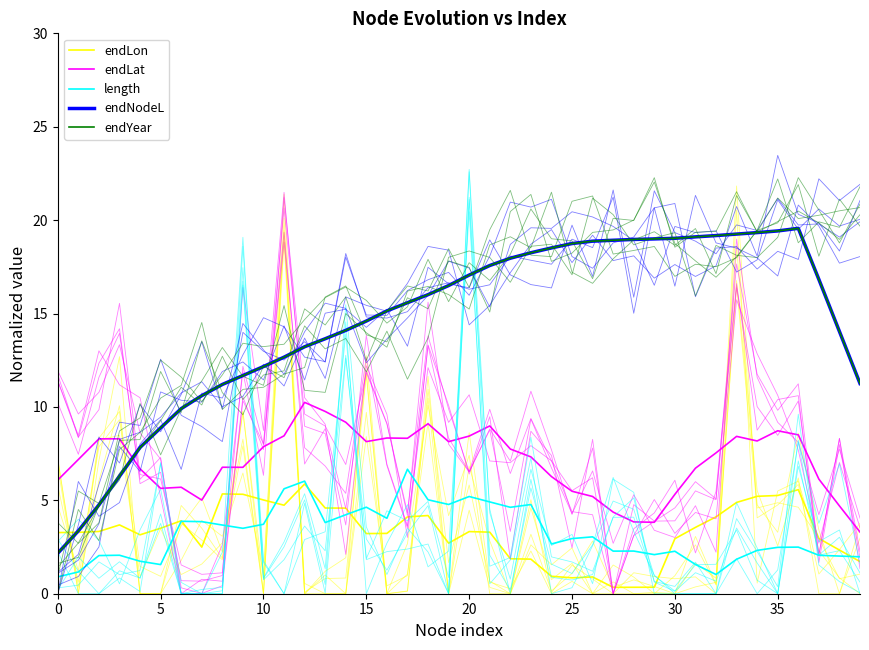

True or false: endNodeL and endLon cross at least once.

True